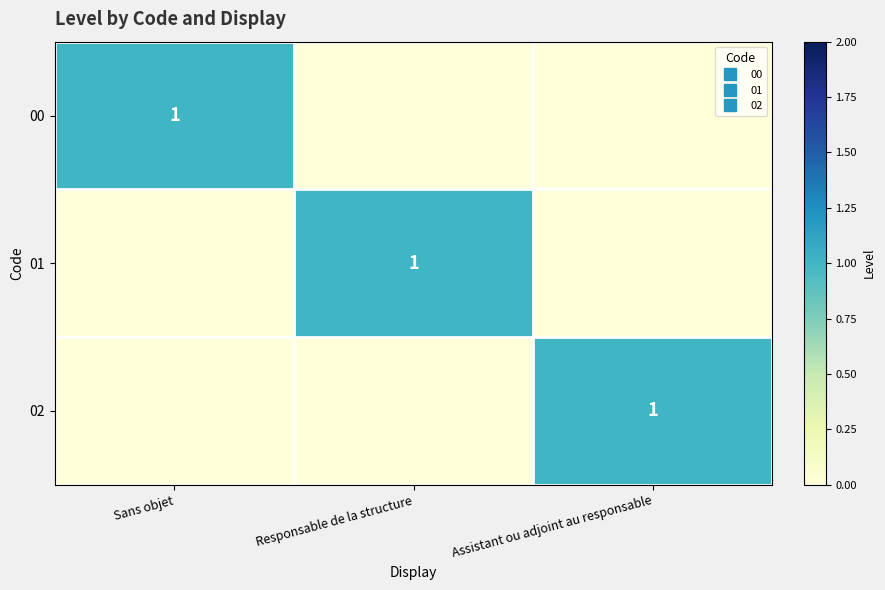

Is the value of 02 at Sans objet greater than the value of 01 at Responsable de la structure?

No